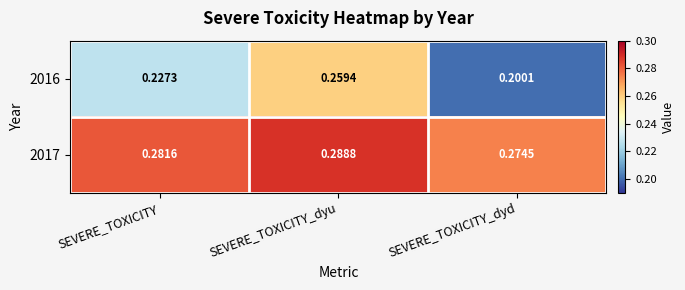

At which label is 2017 closest to 0?

SEVERE_TOXICITY_dyd